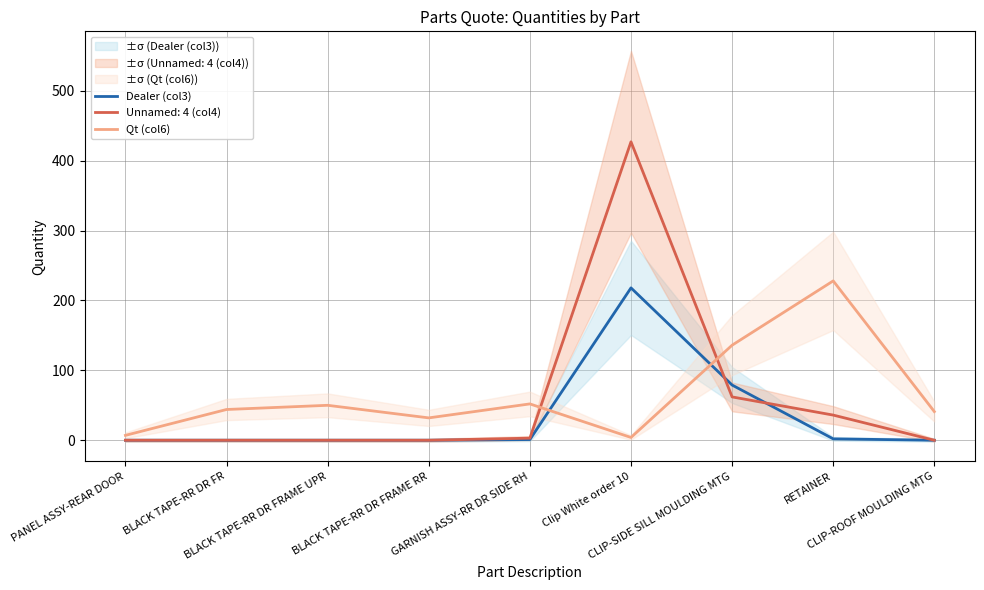

The value of Dealer (col3) at BLACK TAPE-RR DR FRAME RR is 76. True or false?

False